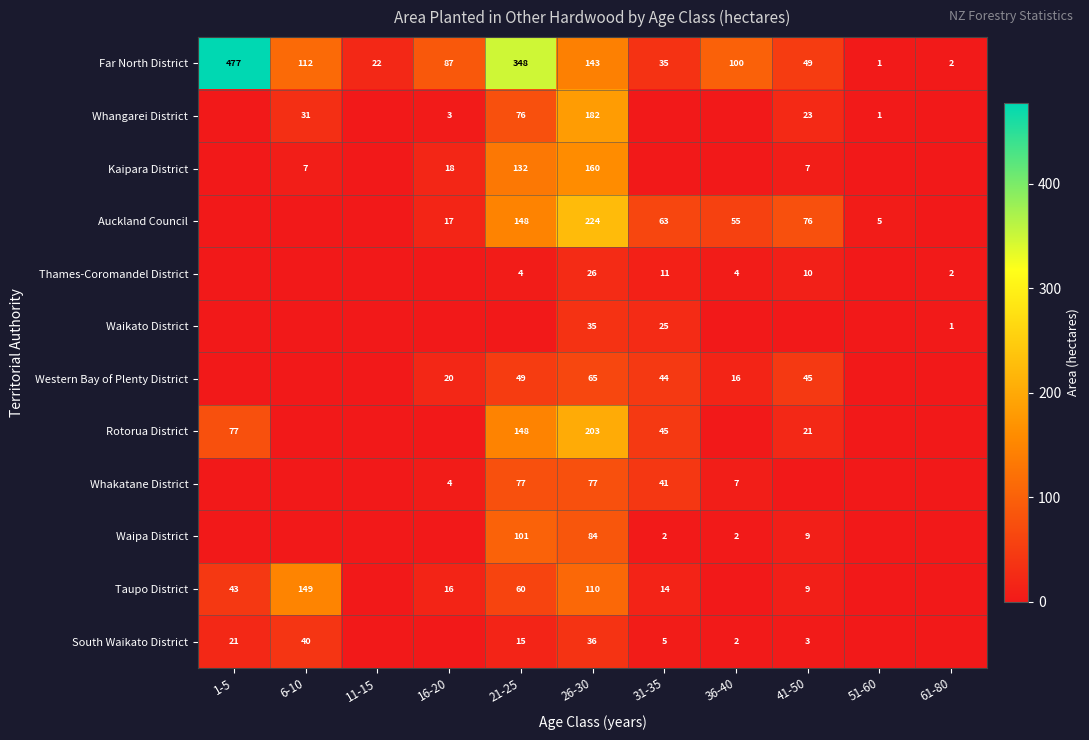

Is it true that Auckland Council equals 300 at 26-30?

False